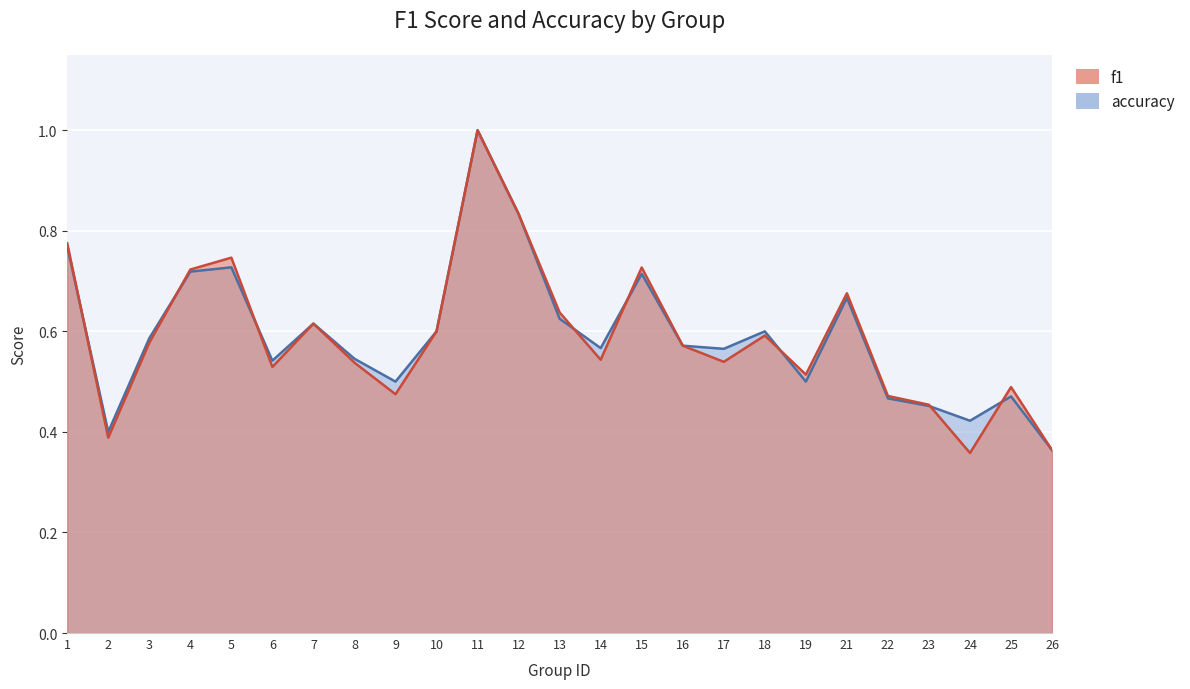

Does the chart display data point markers on the line(s)?

No